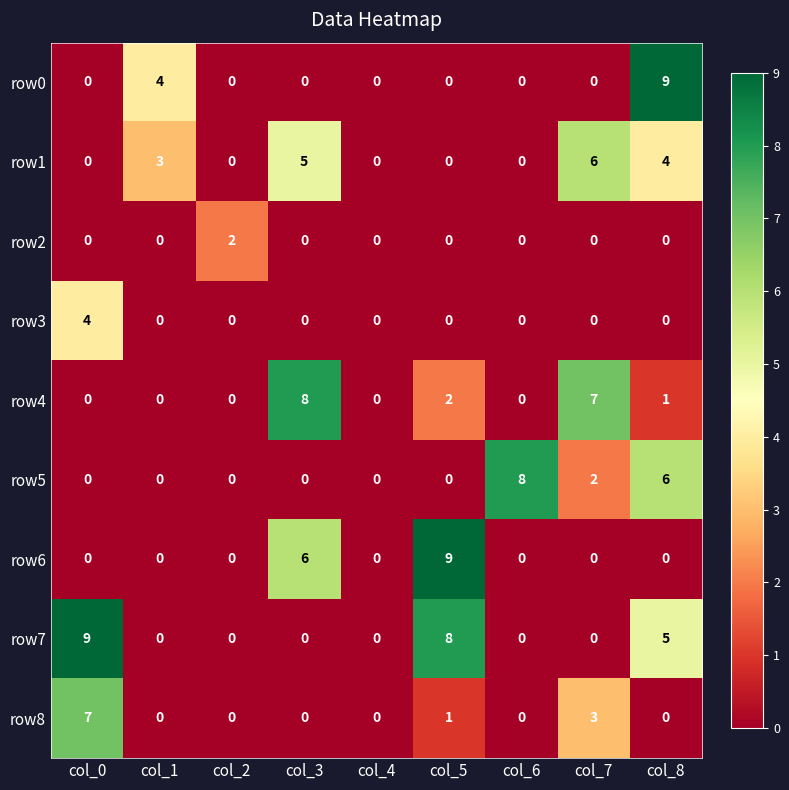

At which category is the sum across all series the highest?

col_8